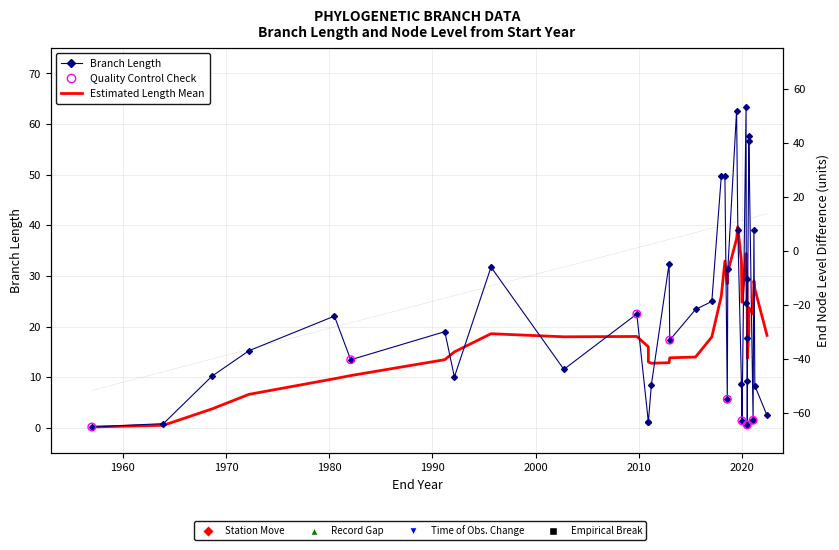

Which series contains the highest Y value?

length